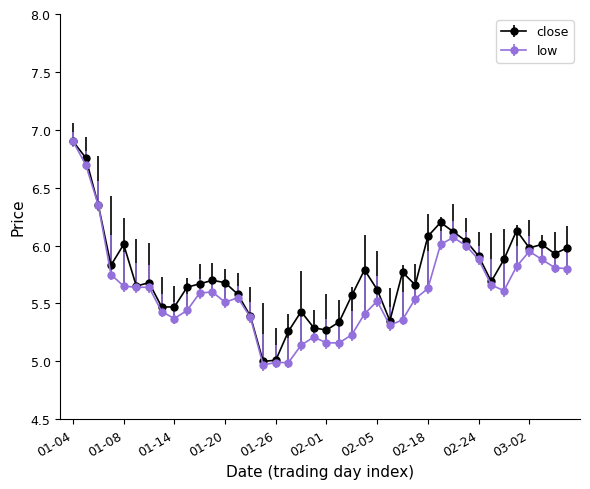

True or false: close has more than 2 interior local peaks.

True